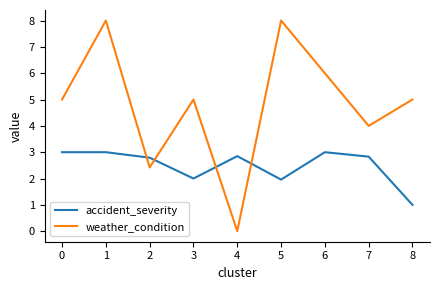

How many lines are shown in the chart?

2